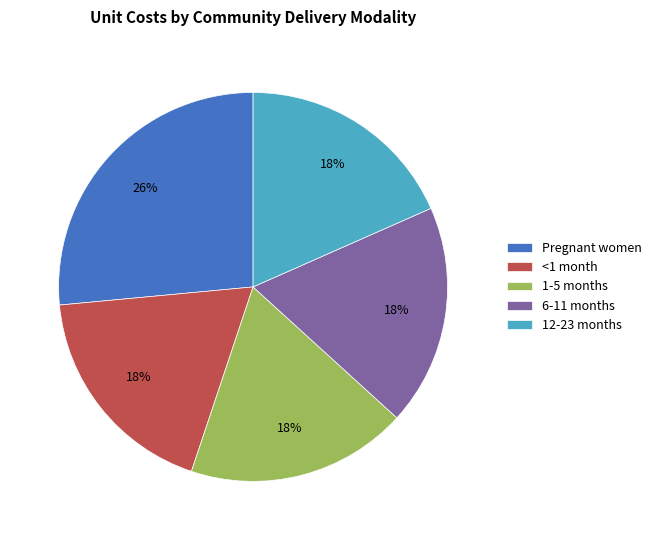

To the nearest percent, what percentage of the pie is <1 month?

18%